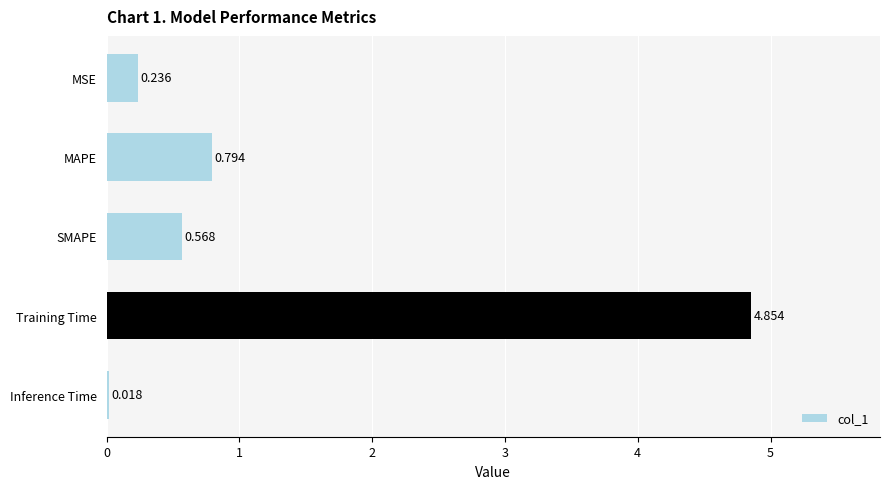

Where is the data nearest to the value 2?

MAPE